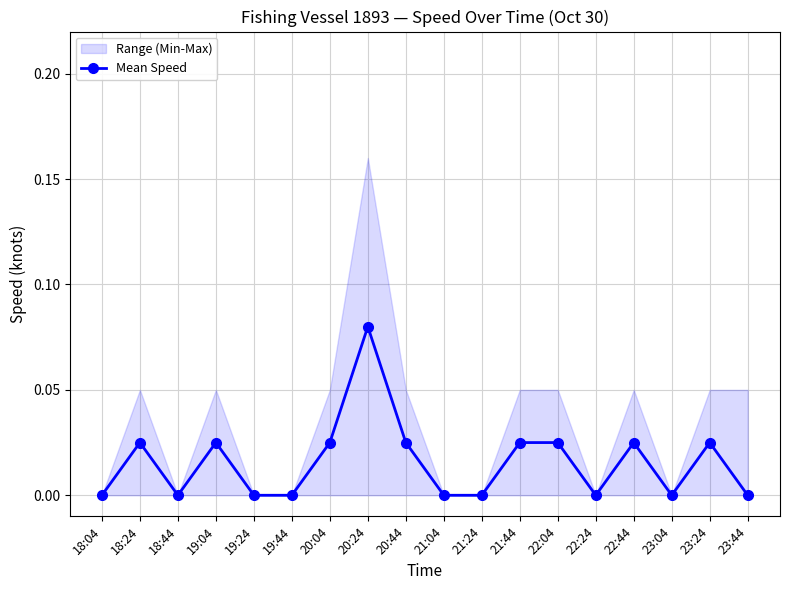

The value of Mean Speed at 23:04 is 0.0. True or false?

True